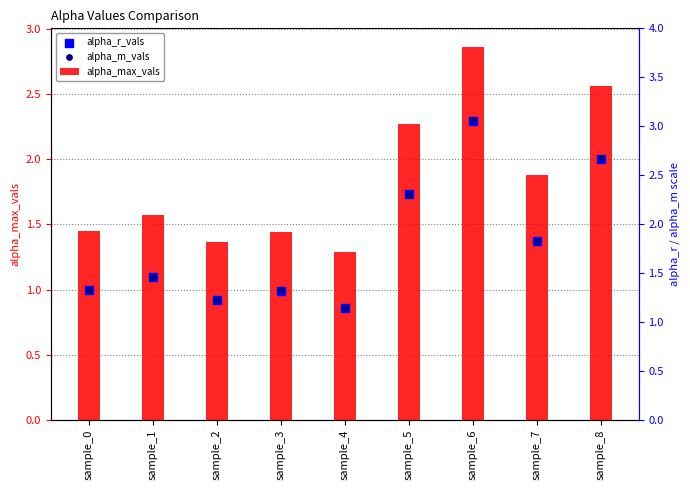

Which series reaches the minimum Y coordinate?

alpha_r_vals